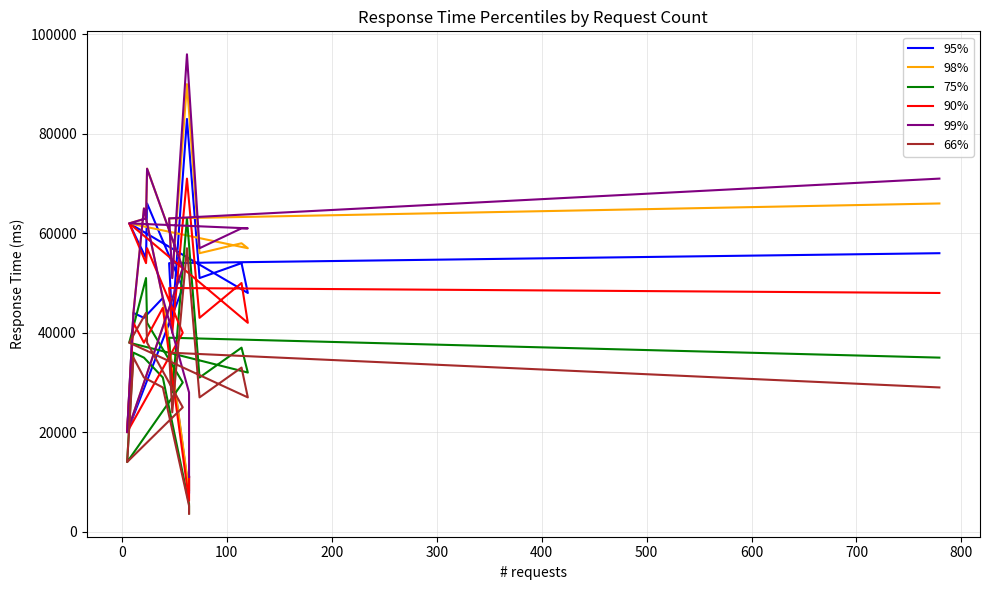

At how many categories does at least one series exceed 47335?

12